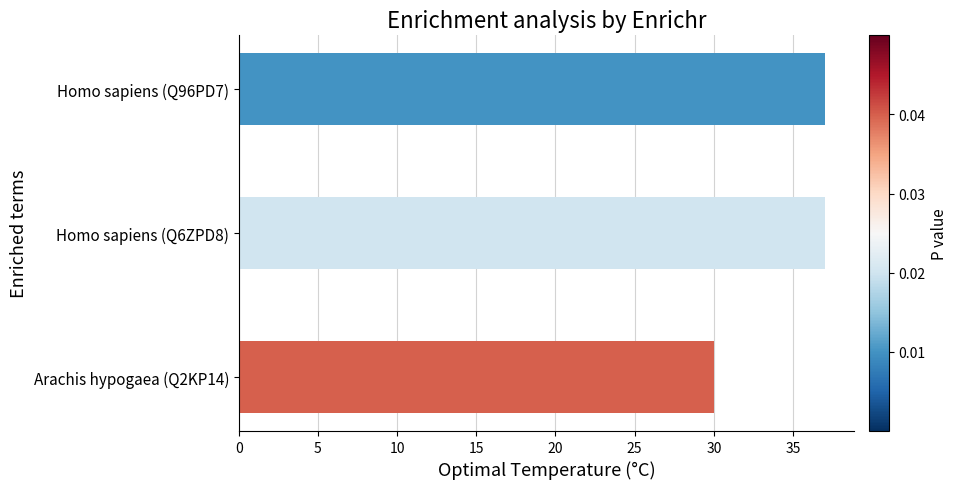

Is it true that the value at Homo sapiens (Q96PD7) is 51?

False